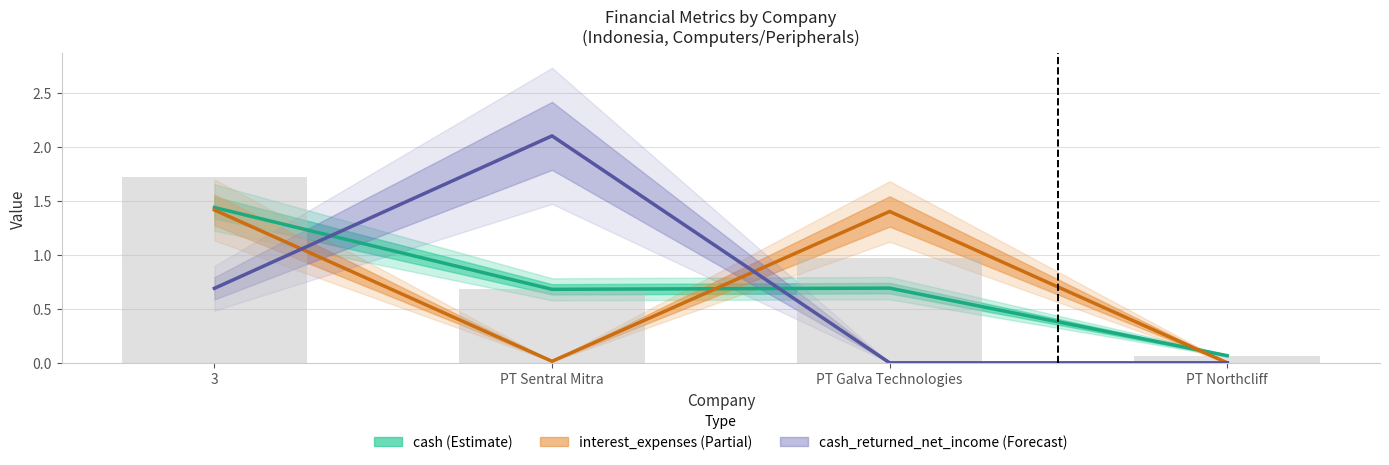

What position from the left is PT Galva Technologies?

3